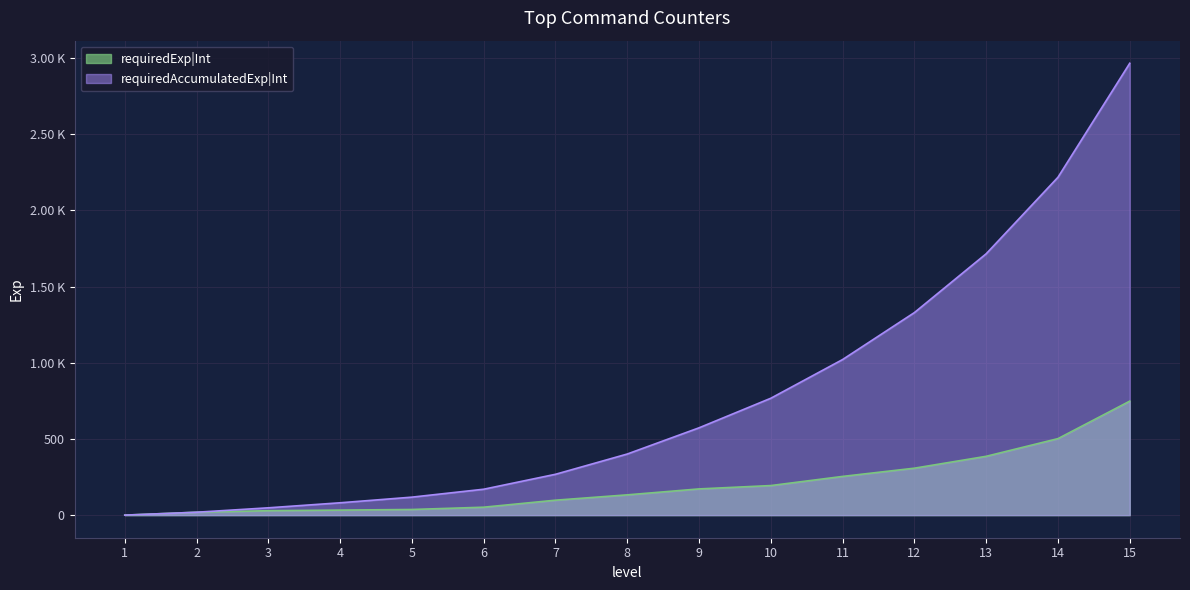

Rank the series by their average value, from lowest to highest.

requiredExp|Int, requiredAccumulatedExp|Int